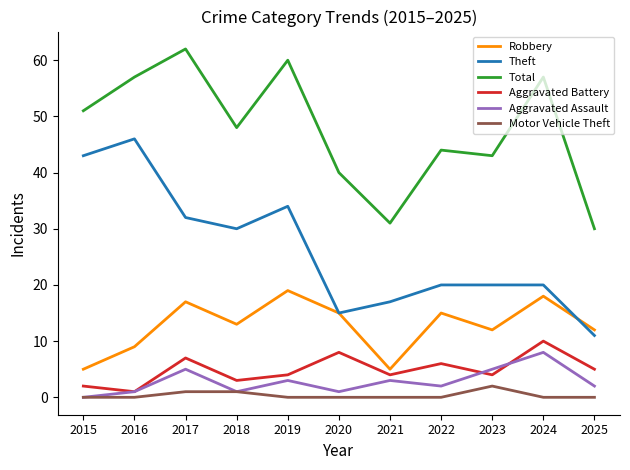

At which category does the chart reach its peak across all series?

2017